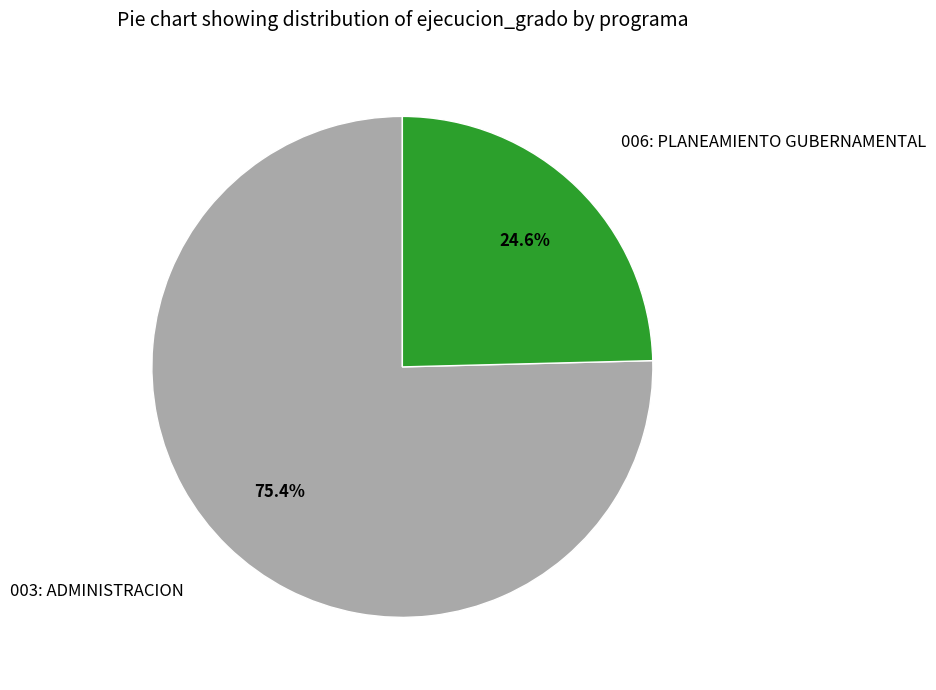

Which slice is the largest?

003: ADMINISTRACION